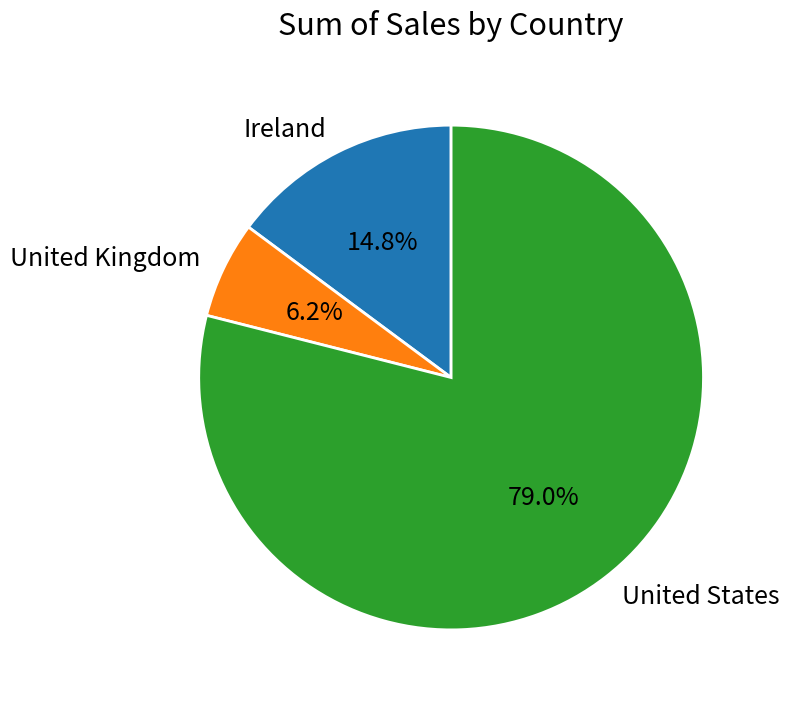

Which slice is the largest?

United States